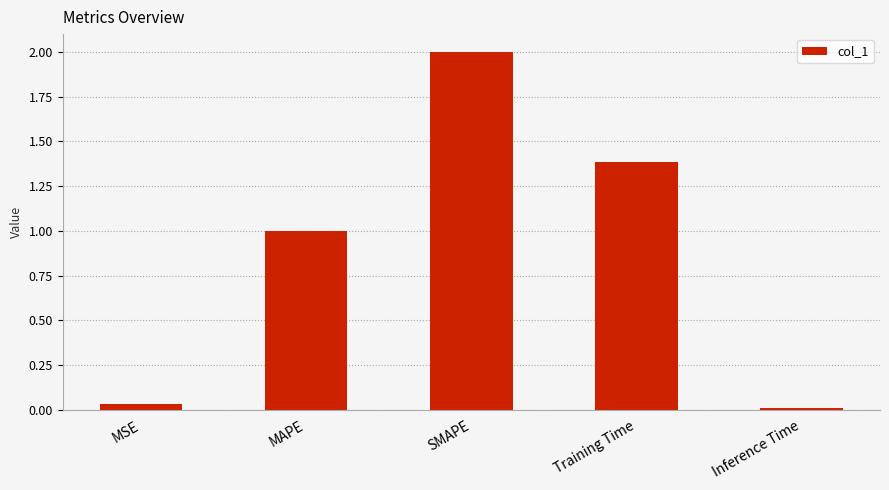

Approximately how many times larger is the value at MAPE compared to SMAPE?

0.5